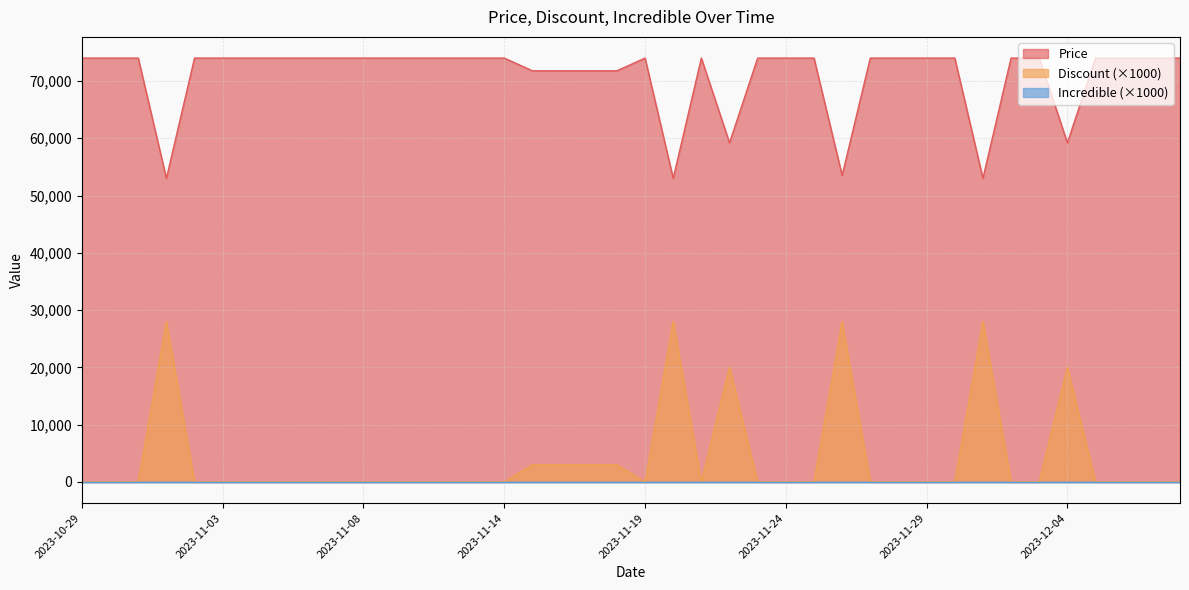

What is the maximum value for Discount (×1000)?

28000